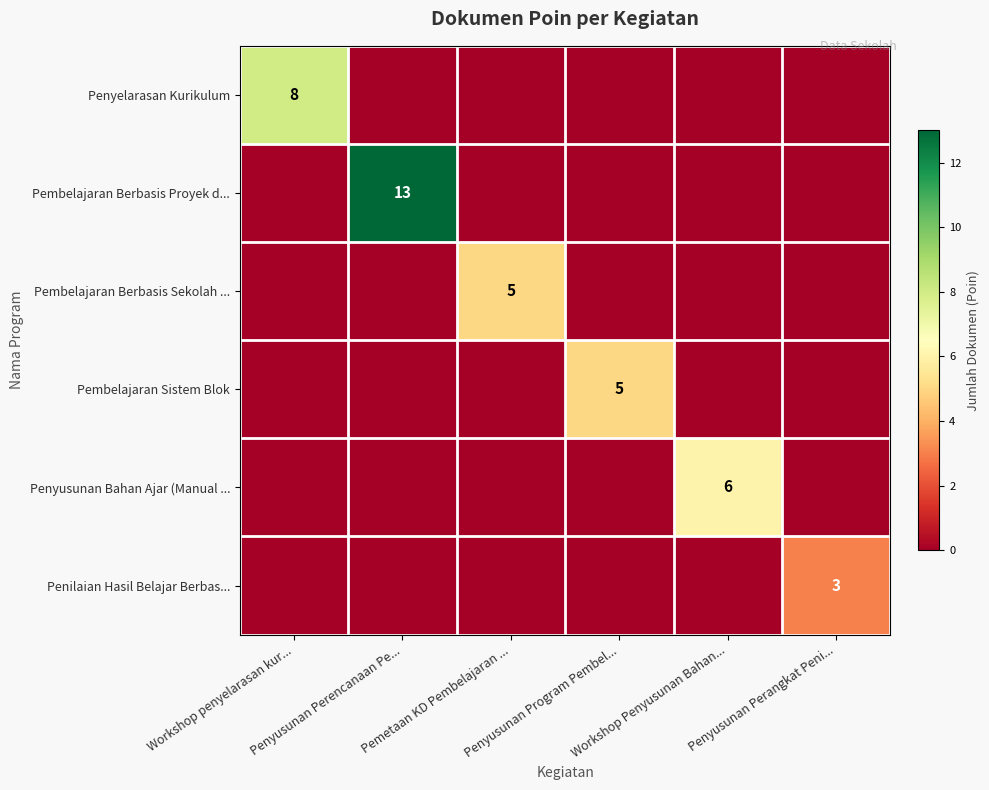

What is the spread (max minus min) of values at Workshop Penyusunan Bahan...?

6